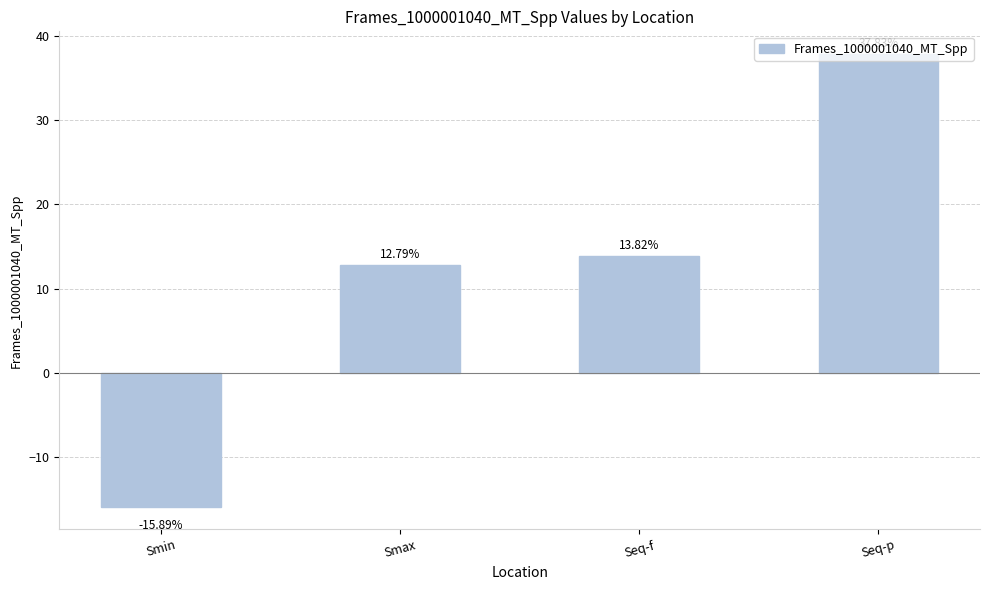

What is the difference between the maximum and second lowest values?

25.0